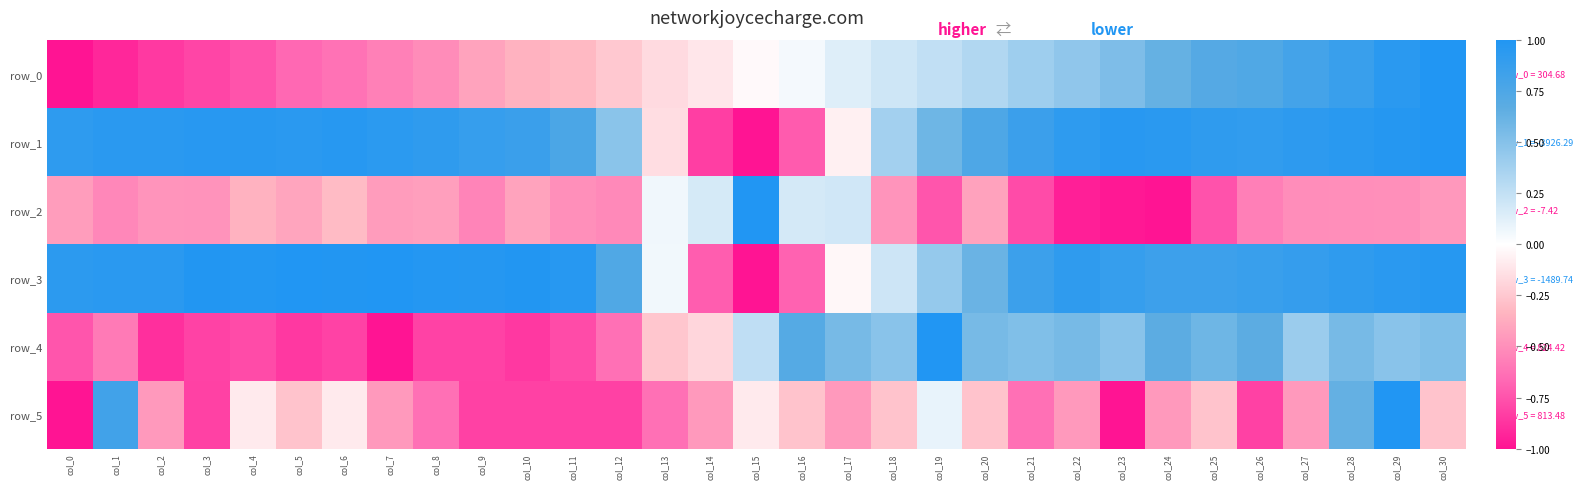

Reading left to right, extract all data points from this chart.

row_0: -1.0	-0.9	-0.8	-0.8	-0.7	-0.7	-0.6	-0.6	-0.5	-0.4	-0.4	-0.3	-0.2	-0.2	-0.1	-0.0	0.0	0.1	0.2	0.3	0.3	0.4	0.5	0.5	0.6	0.7	0.7	0.8	0.9	0.9	1.0
row_1: 0.9	0.9	0.9	1.0	1.0	0.9	1.0	0.9	0.9	0.9	0.9	0.8	0.5	-0.2	-0.8	-1.0	-0.7	-0.1	0.4	0.6	0.7	0.9	0.9	1.0	0.9	0.9	0.9	0.9	1.0	1.0	1.0
row_2: -0.4	-0.5	-0.5	-0.5	-0.3	-0.4	-0.3	-0.4	-0.4	-0.5	-0.4	-0.5	-0.5	0.1	0.2	1.0	0.2	0.2	-0.5	-0.7	-0.4	-0.8	-1.0	-1.0	-1.0	-0.8	-0.6	-0.5	-0.5	-0.5	-0.5
row_3: 0.9	0.9	0.9	1.0	1.0	1.0	1.0	1.0	1.0	1.0	1.0	1.0	0.7	0.1	-0.7	-1.0	-0.7	-0.0	0.2	0.4	0.6	0.8	0.9	0.9	0.8	0.8	0.9	0.9	0.9	0.9	1.0
row_4: -0.7	-0.6	-0.9	-0.8	-0.8	-0.9	-0.8	-1.0	-0.8	-0.8	-0.9	-0.8	-0.6	-0.3	-0.2	0.3	0.7	0.6	0.5	1.0	0.6	0.5	0.6	0.5	0.7	0.6	0.7	0.4	0.6	0.5	0.5
row_5: -1.0	0.8	-0.5	-0.8	-0.1	-0.3	-0.1	-0.5	-0.6	-0.8	-0.8	-0.8	-0.8	-0.6	-0.5	-0.1	-0.3	-0.5	-0.3	0.1	-0.3	-0.6	-0.5	-1.0	-0.5	-0.3	-0.8	-0.5	0.6	1.0	-0.3